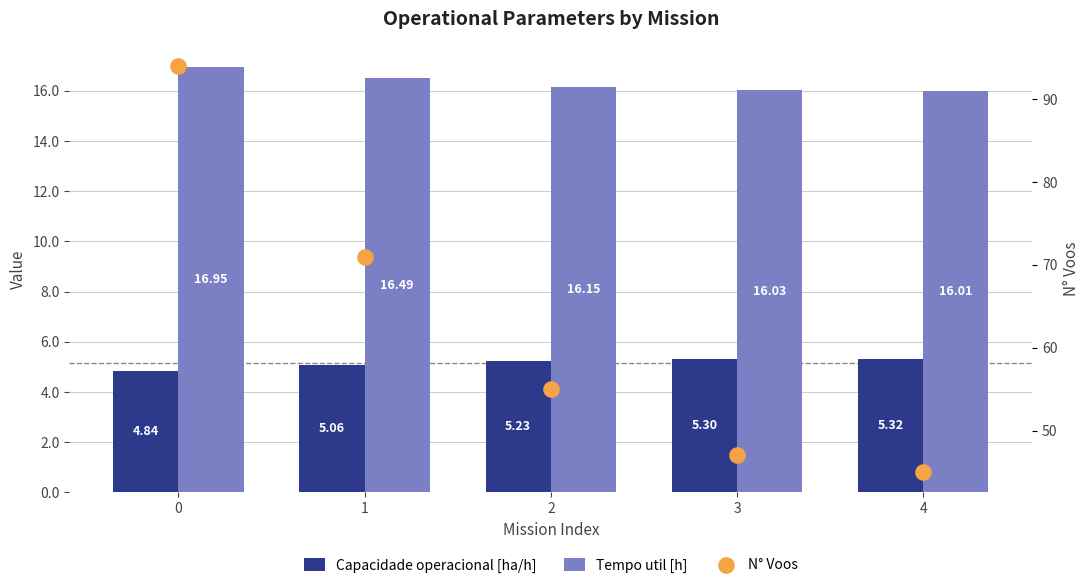

Which series has the largest total across all categories?

N° Voos